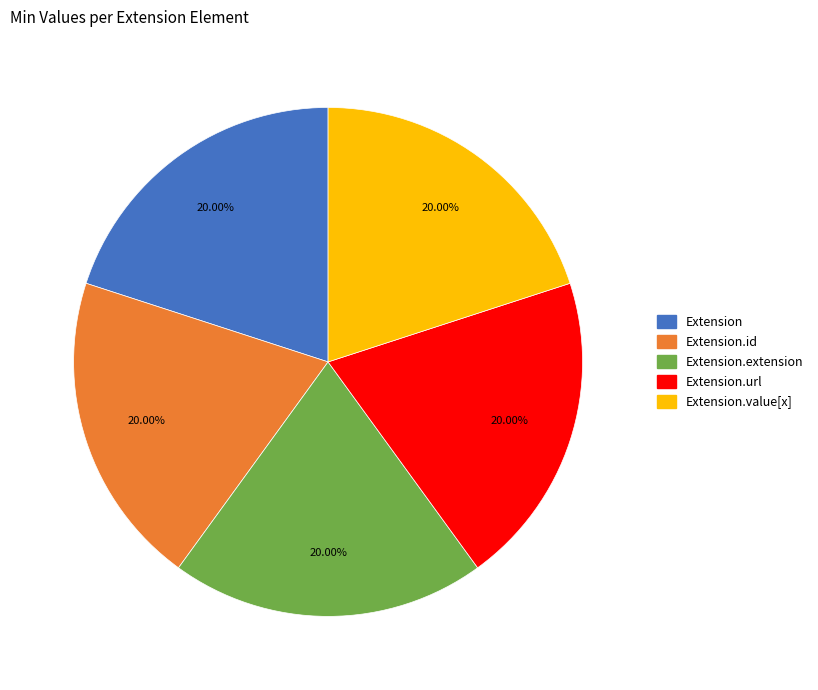

Is there any slice that represents more than half of the pie?

No